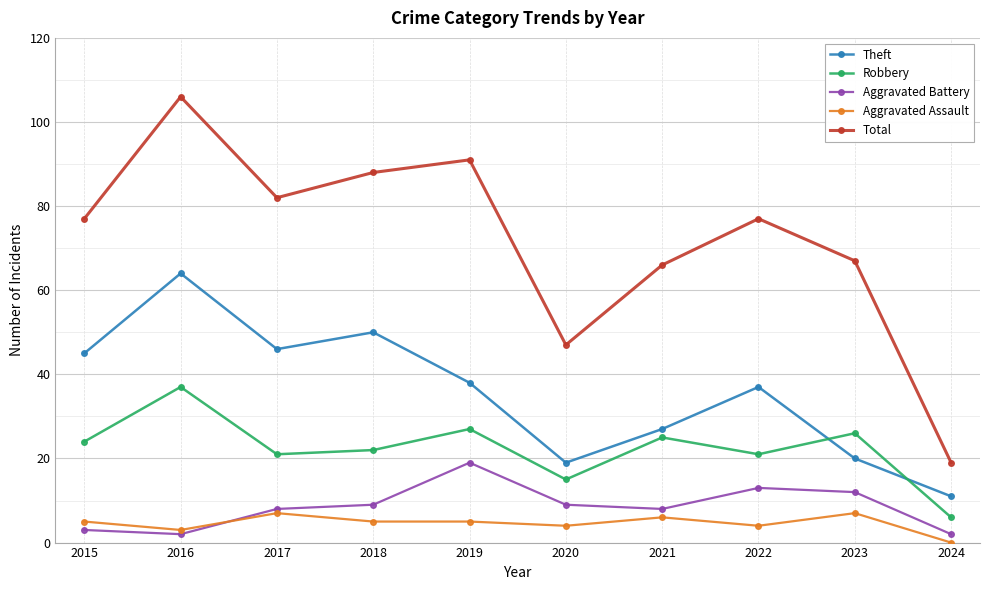

At which category does Robbery reach its first local valley?

2017